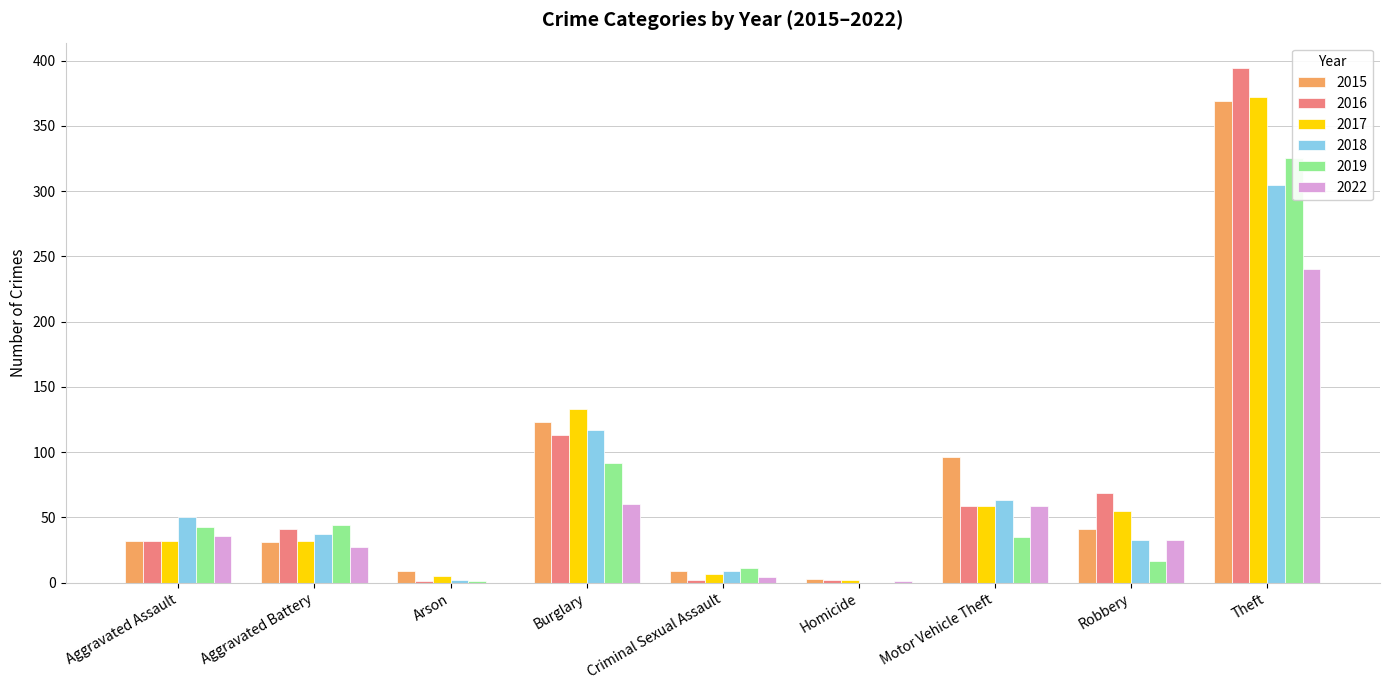

What is the difference between the 2022 values at Robbery and Burglary?

27